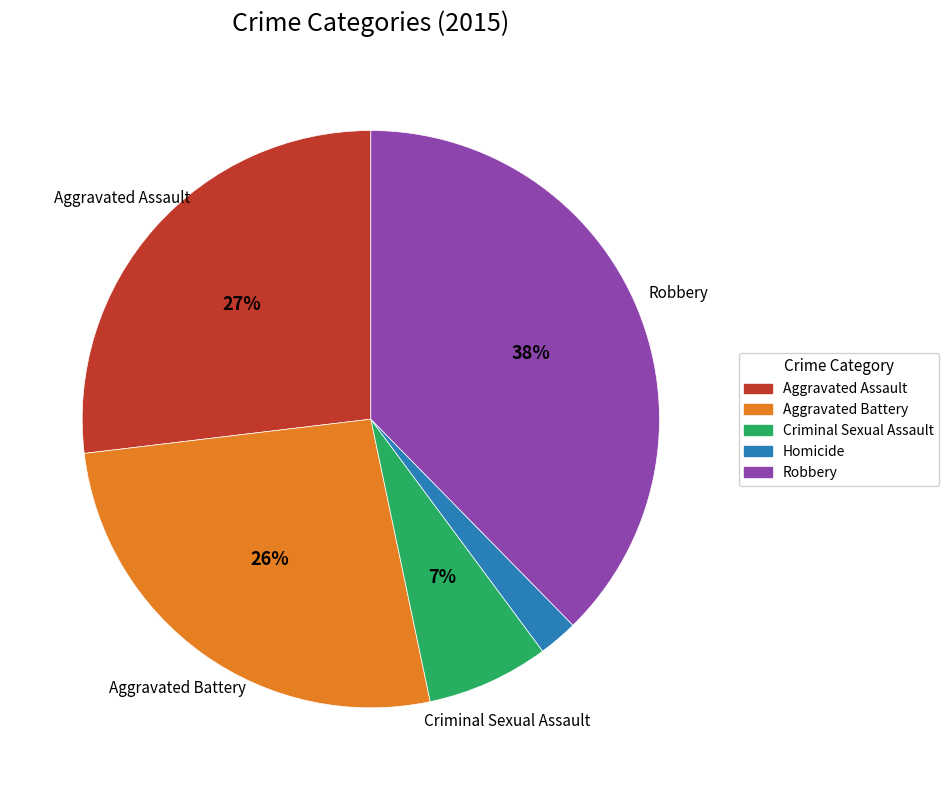

What is the ratio of the value at Homicide to the value at Criminal Sexual Assault?

0.3